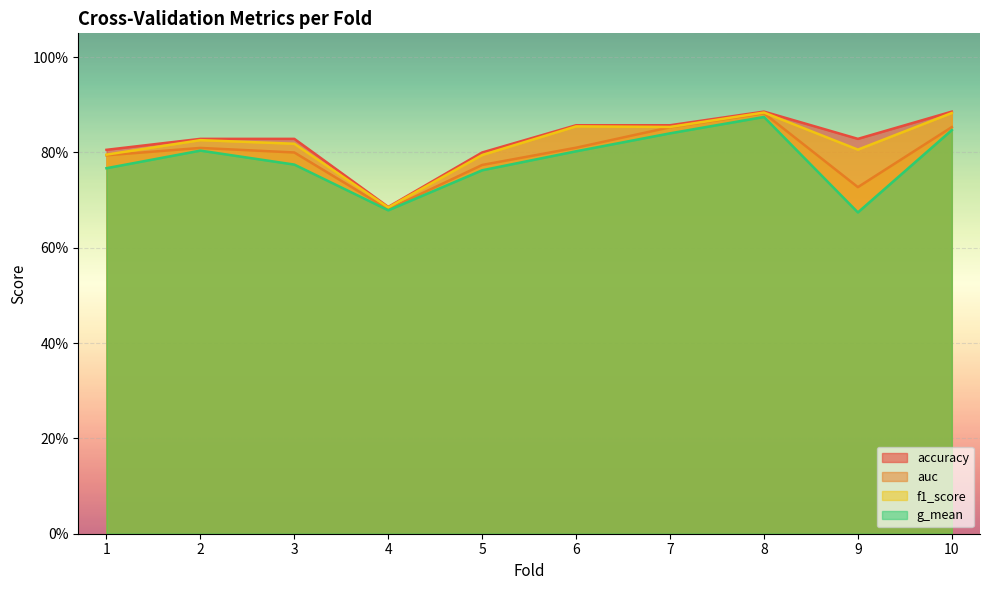

What value does the auc series have at 3?

0.8